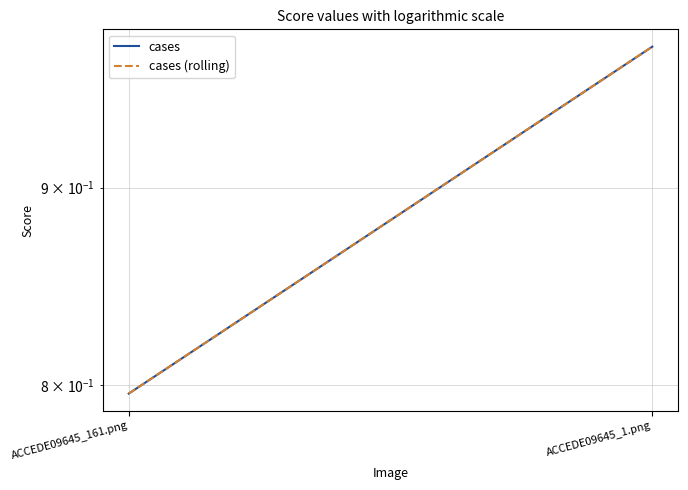

Reading left to right, what are all the values shown in this chart?

cases: ACCEDE09645_161.png=0.8	ACCEDE09645_1.png=1.0
cases (rolling): ACCEDE09645_161.png=0.8	ACCEDE09645_1.png=1.0